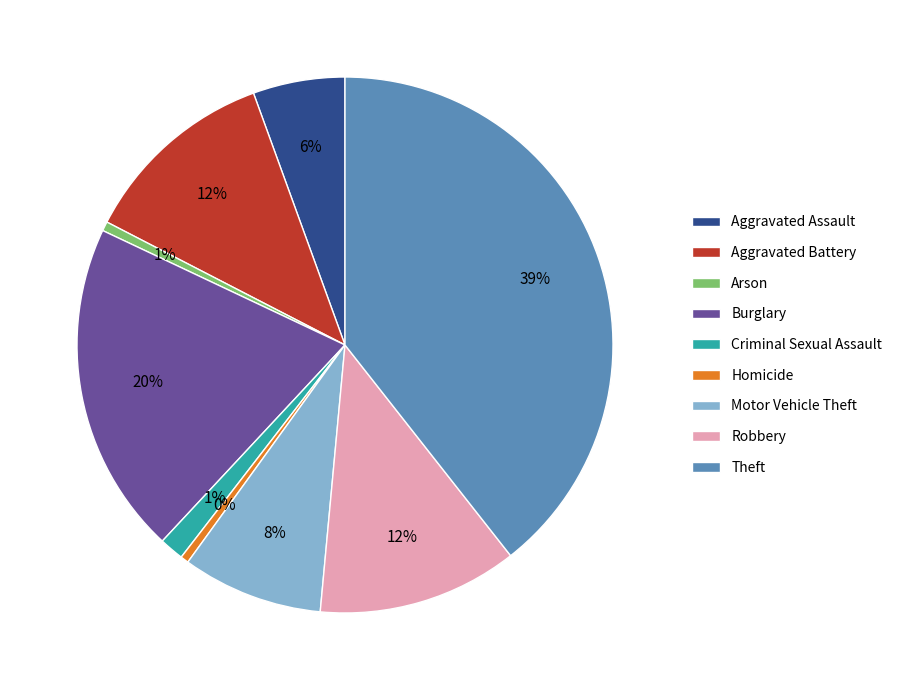

Between Theft and Criminal Sexual Assault, which is larger?

Theft